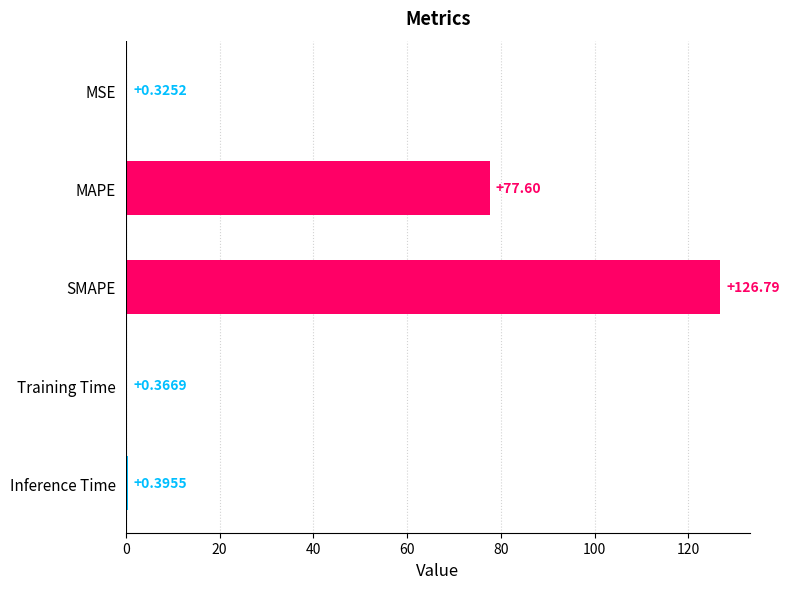

What is the change in value from MSE to Inference Time?

+0.1